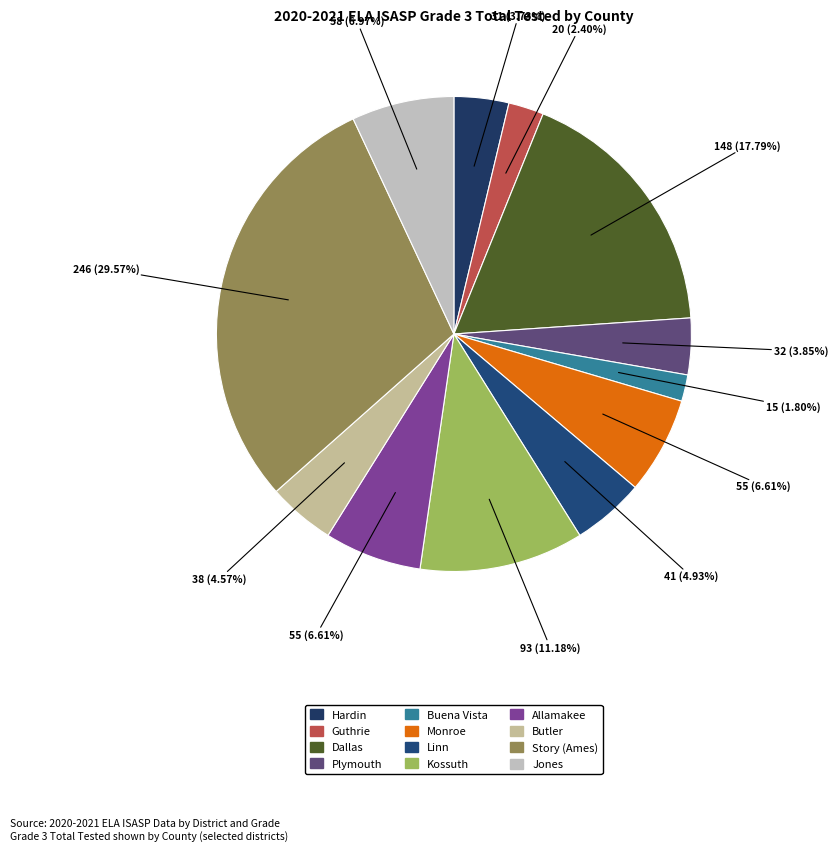

To the nearest percent, what percentage of the pie is Dallas?

18%